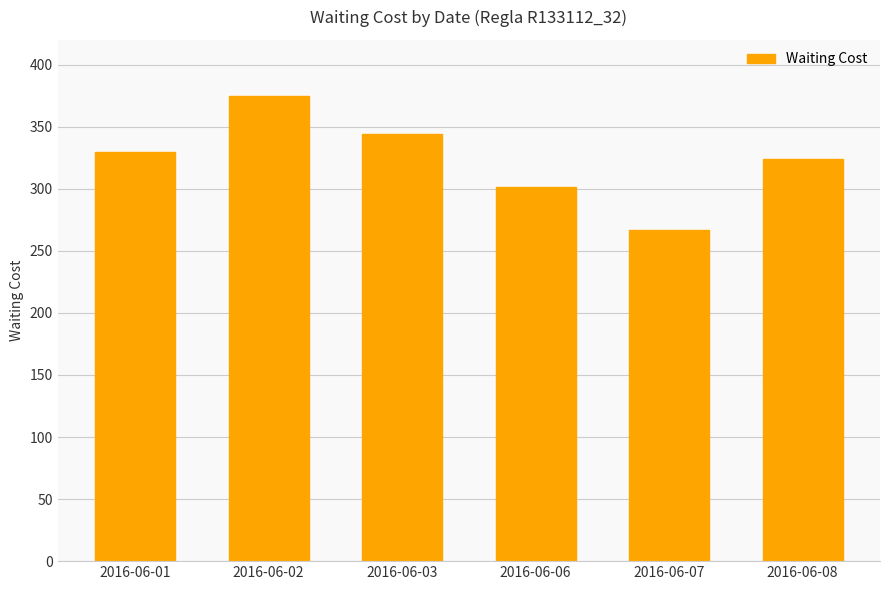

At which category does the chart reach its minimum across all series?

2016-06-07